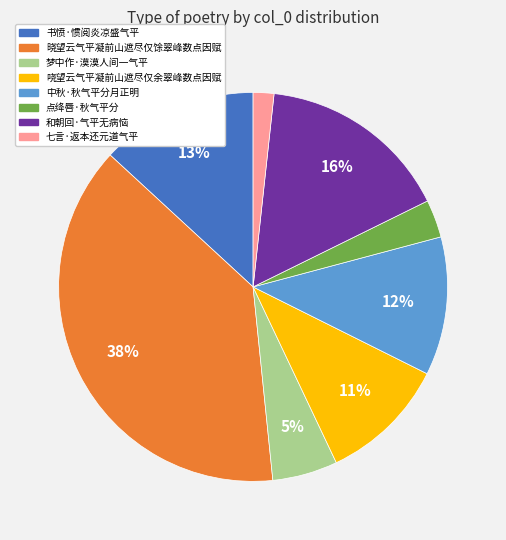

The 哓望云气平凝前山遮尽仅余翠峰数点因赋 slice represents 22% of the pie. True or false?

False